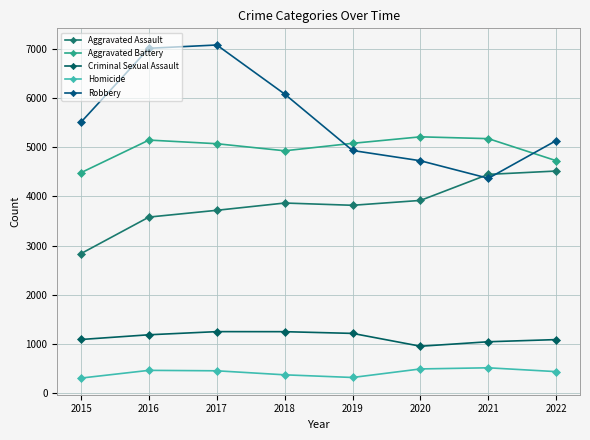

How many data points does each series have?

8